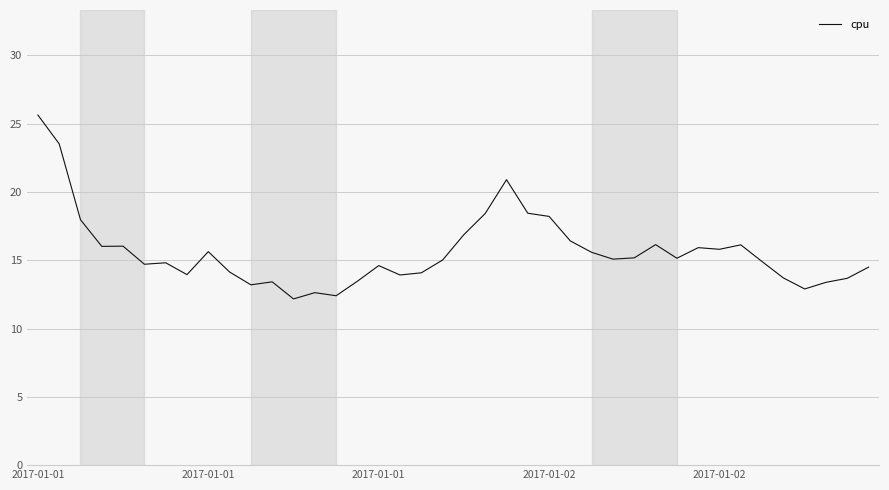

What is the minimum value shown in the chart?

12.2